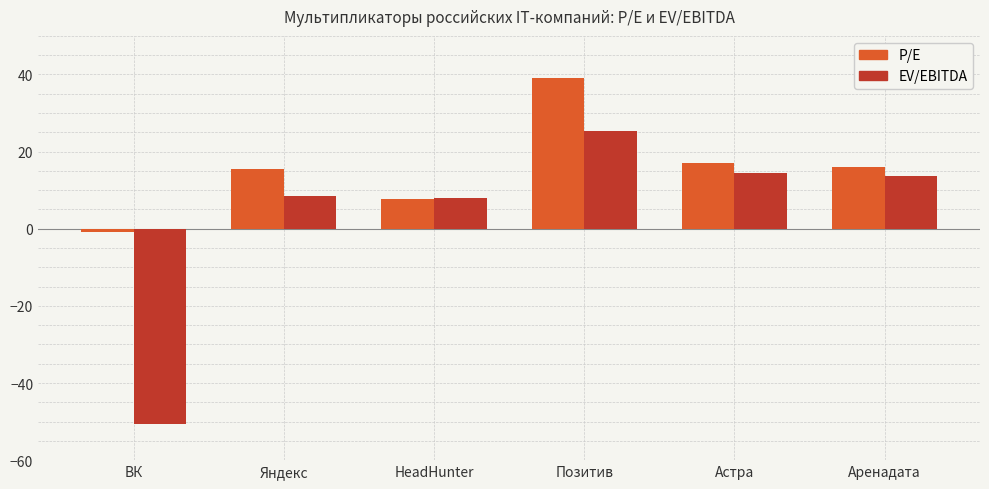

Reading right to left, transcribe all the data shown in this chart.

P/E: Аренадата=16.0	Астра=17.1	Позитив=39.1	HeadHunter=7.7	Яндекс=15.4	ВК=-0.8
EV/EBITDA: Аренадата=13.6	Астра=14.4	Позитив=25.3	HeadHunter=7.9	Яндекс=8.5	ВК=-50.6